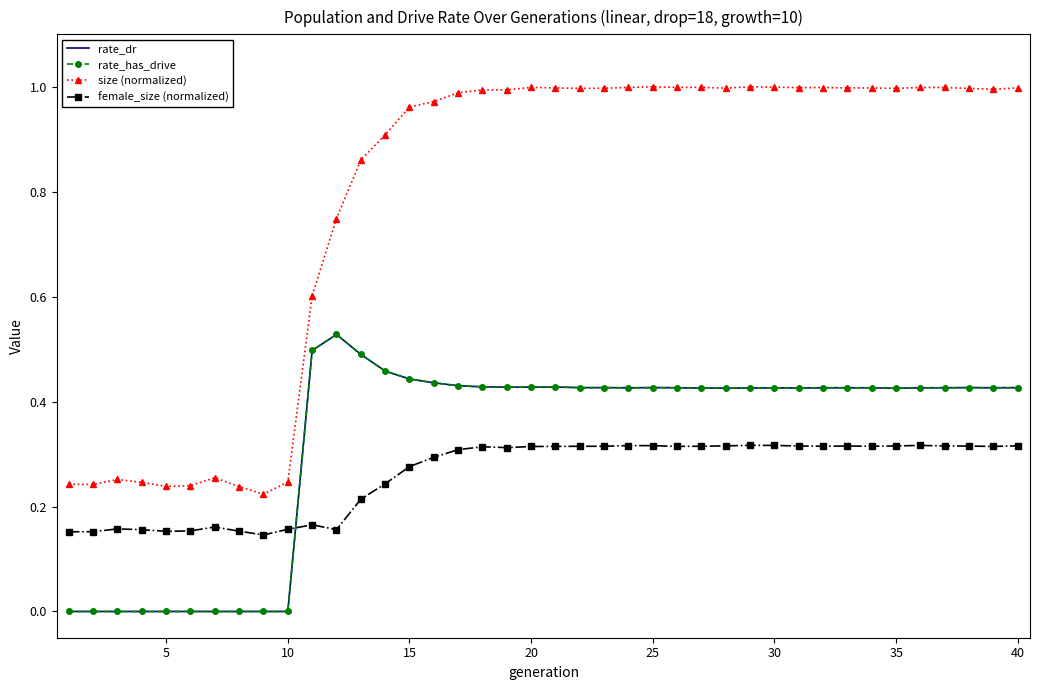

How many series are shown in this chart?

4